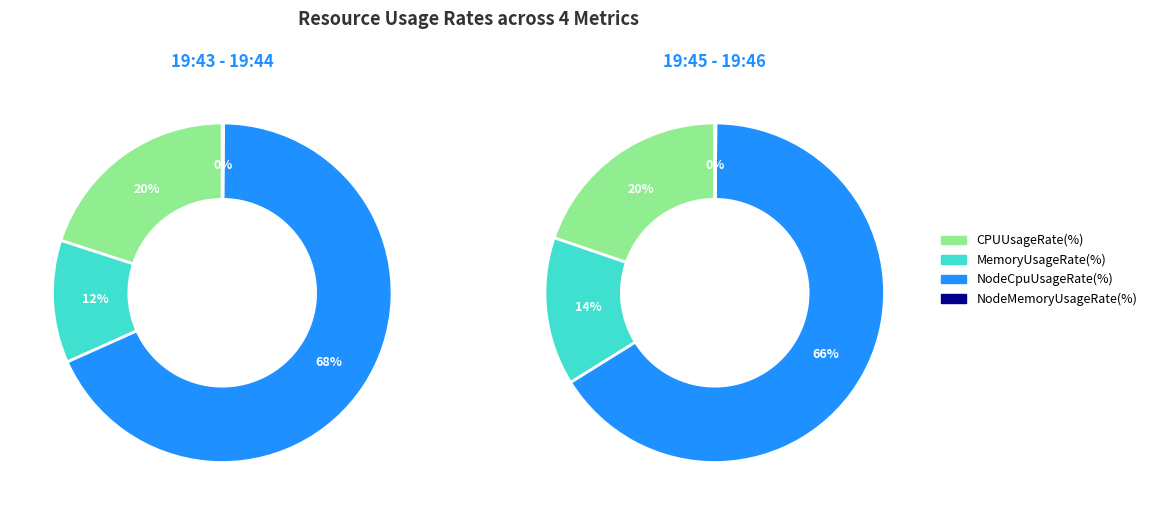

How many segments does this pie chart have?

4